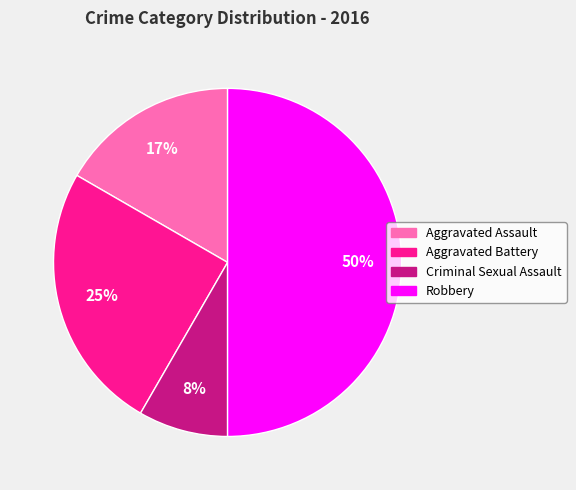

Which has a higher value, Aggravated Assault or Criminal Sexual Assault?

Aggravated Assault